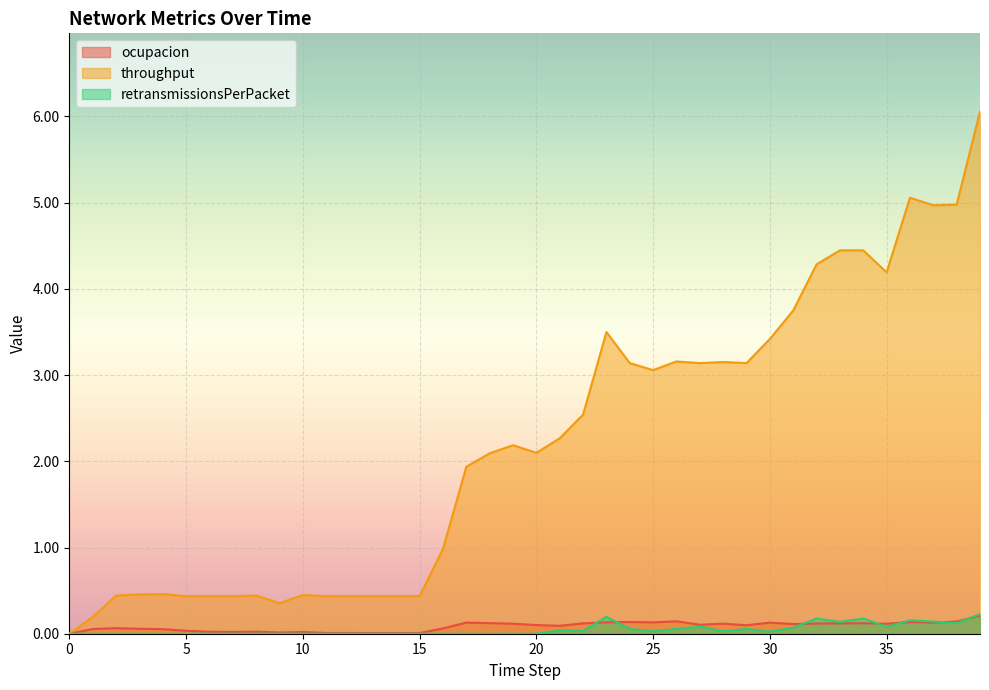

Is it true that retransmissionsPerPacket equals -0.1 at 4?

False